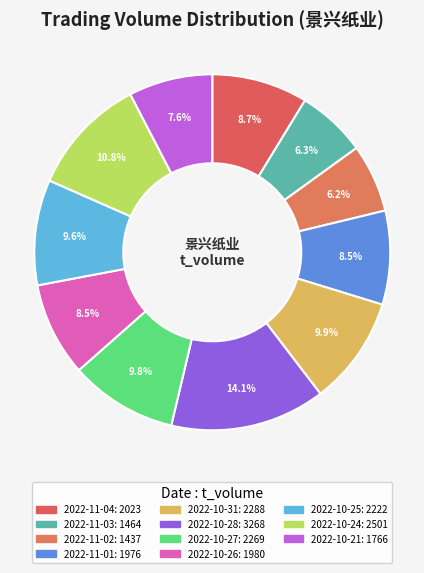

Count the number of slices in the pie.

11